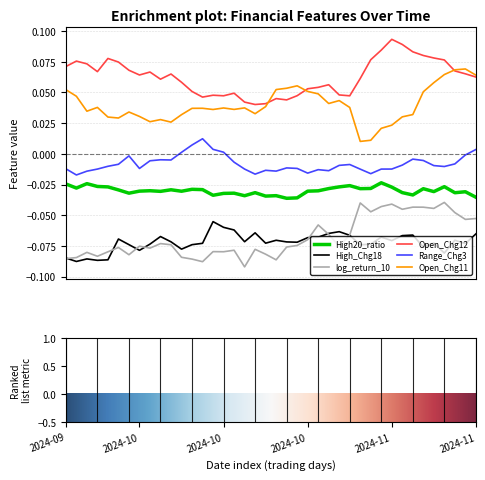

True or false: High20_ratio and High_Chg18 intersect in this chart.

False